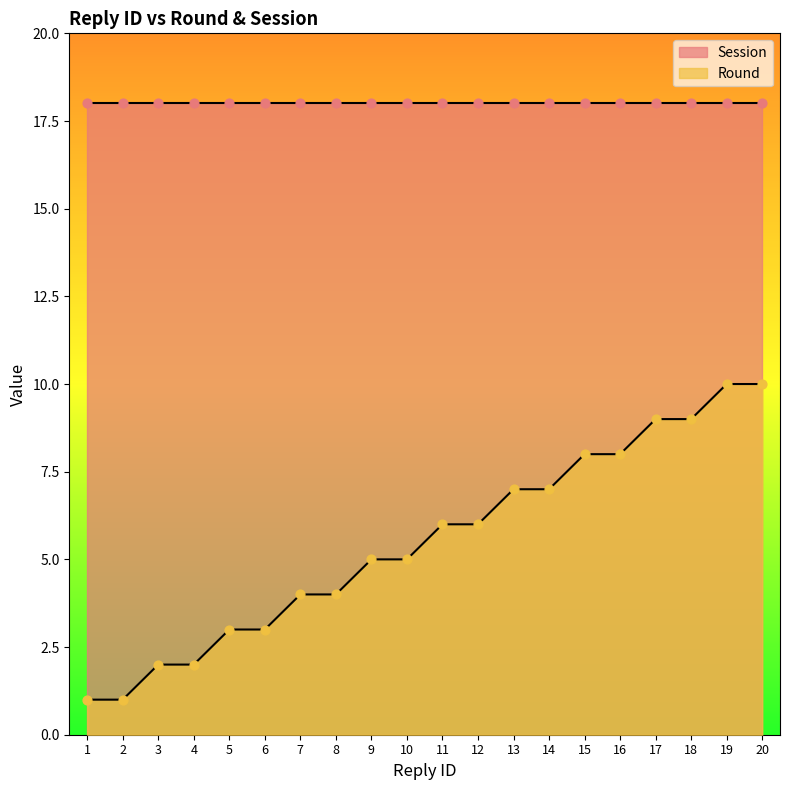

What is the ratio of the value at 6 to the value at 5?

1.0